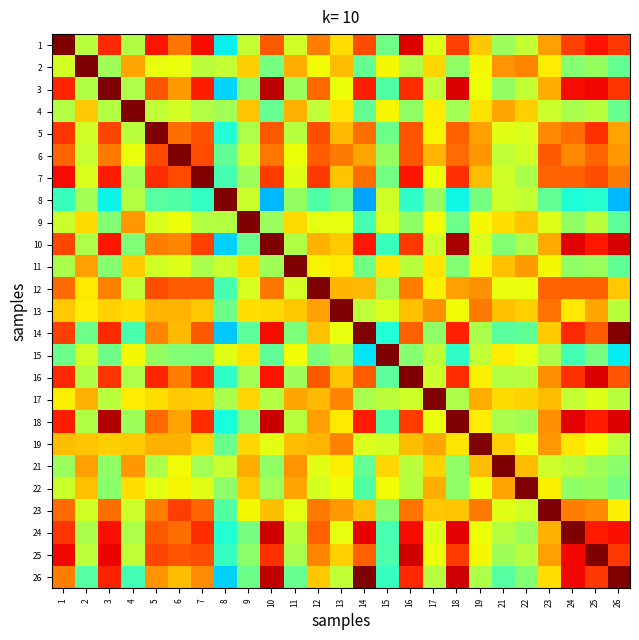

Which category has the highest value across all series?

1